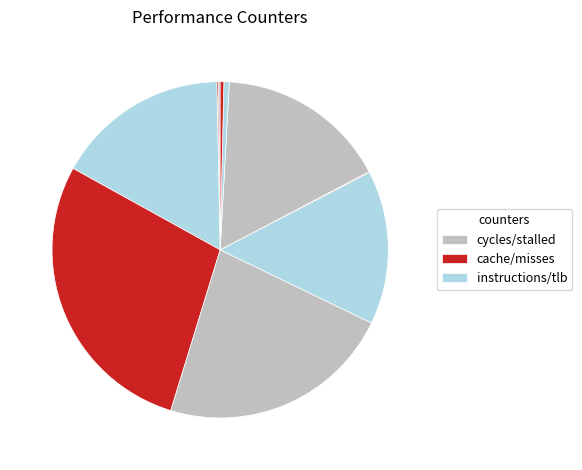

Count the number of slices in the pie.

10